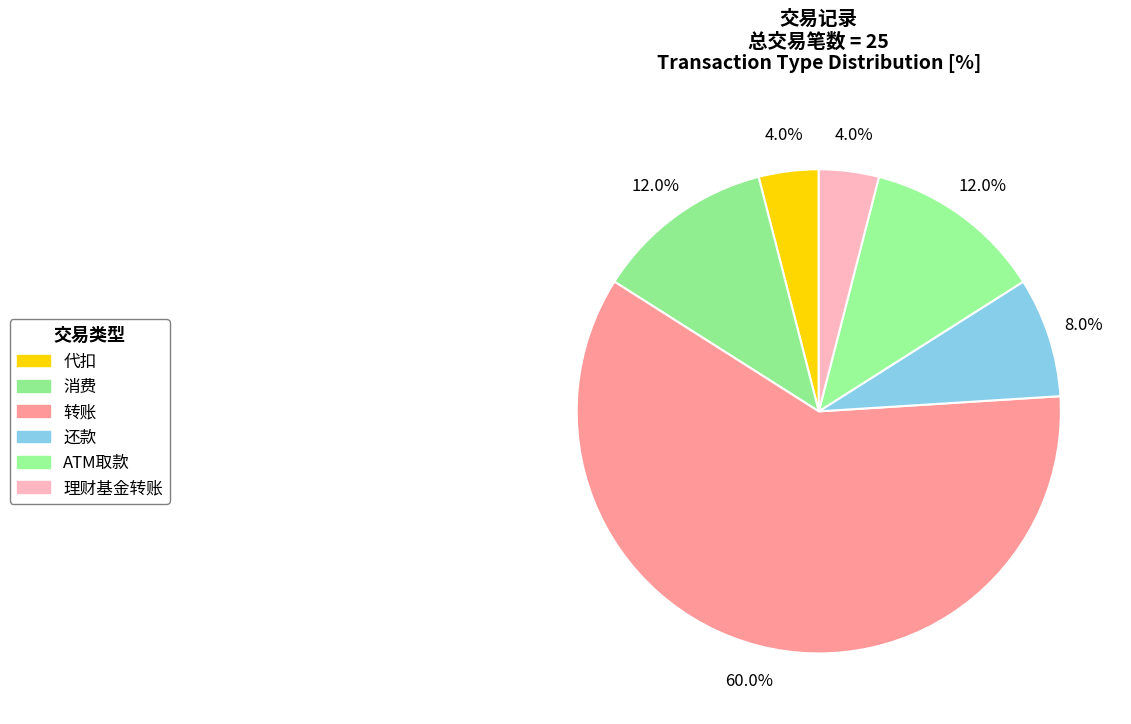

What is the ratio of the value at 还款 to the value at 理财基金转账?

2.0